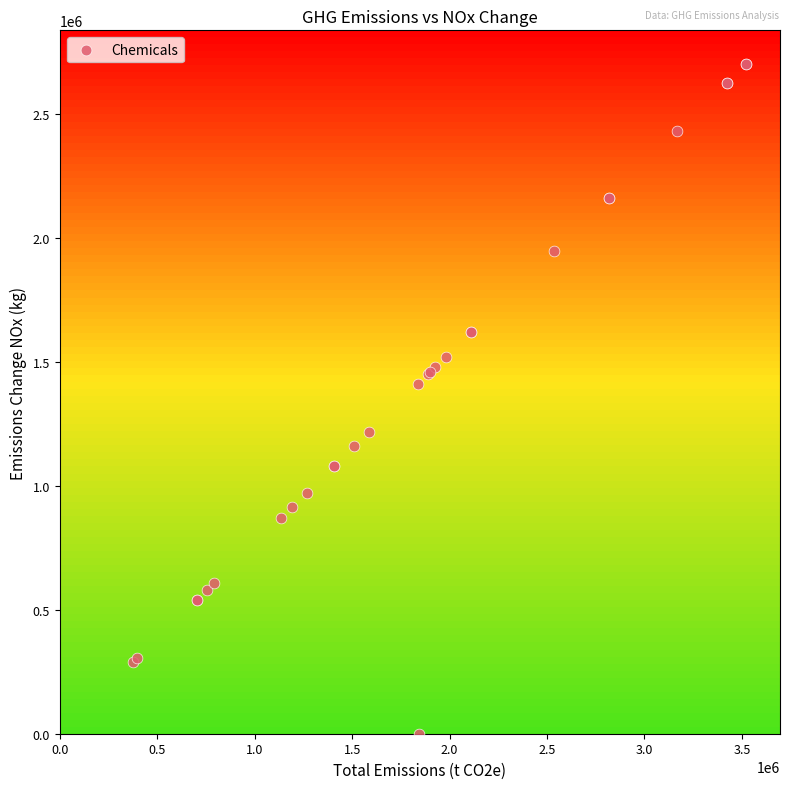

What Y value in the scatter plot is closest to 1350487?

1408840.9